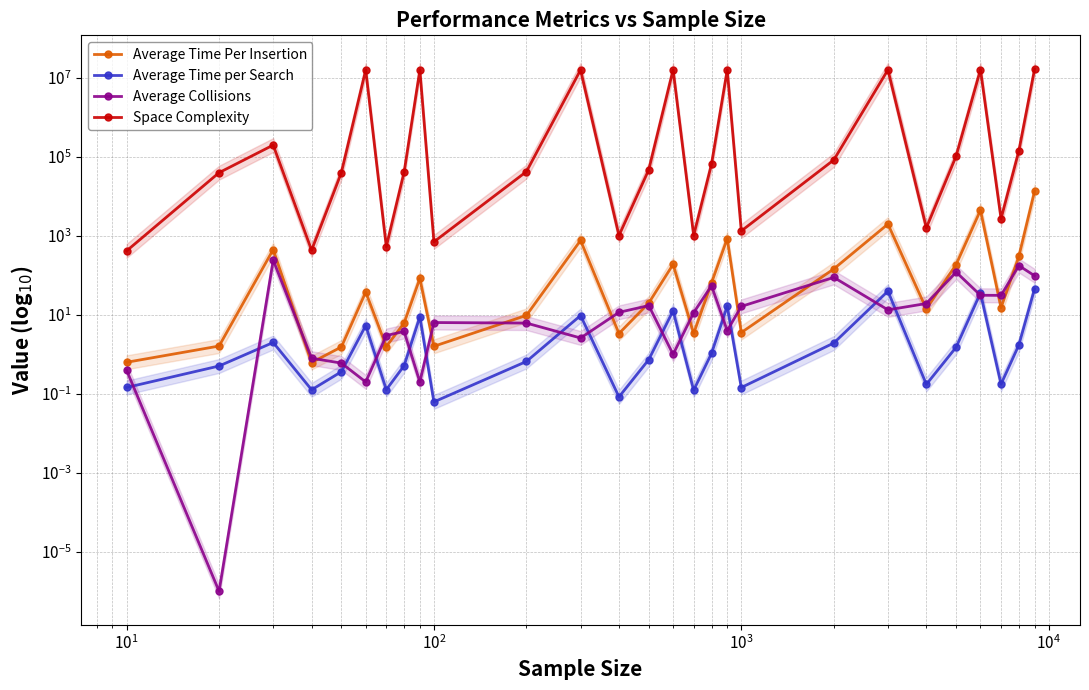

How many lines are shown in the chart?

4